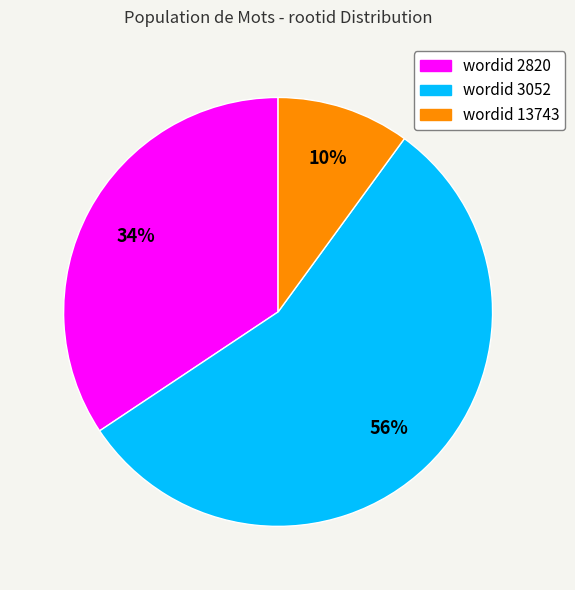

To the nearest percent, what is the difference between the largest and smallest slice percentages?

46%